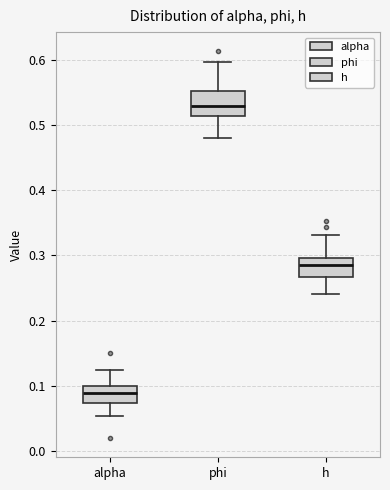

Reading left to right, transcribe this box plot: for each box, give where its median line is, the range the box spans, and where its two whiskers end, as read against the y-axis. The values are not printed on the chart, so give them approximately, as read against the axis.

alpha: median 0.09, box 0.07 to 0.10, whiskers 0.05 to 0.12
phi: median 0.53, box 0.51 to 0.55, whiskers 0.48 to 0.60
h: median 0.29, box 0.27 to 0.30, whiskers 0.24 to 0.33